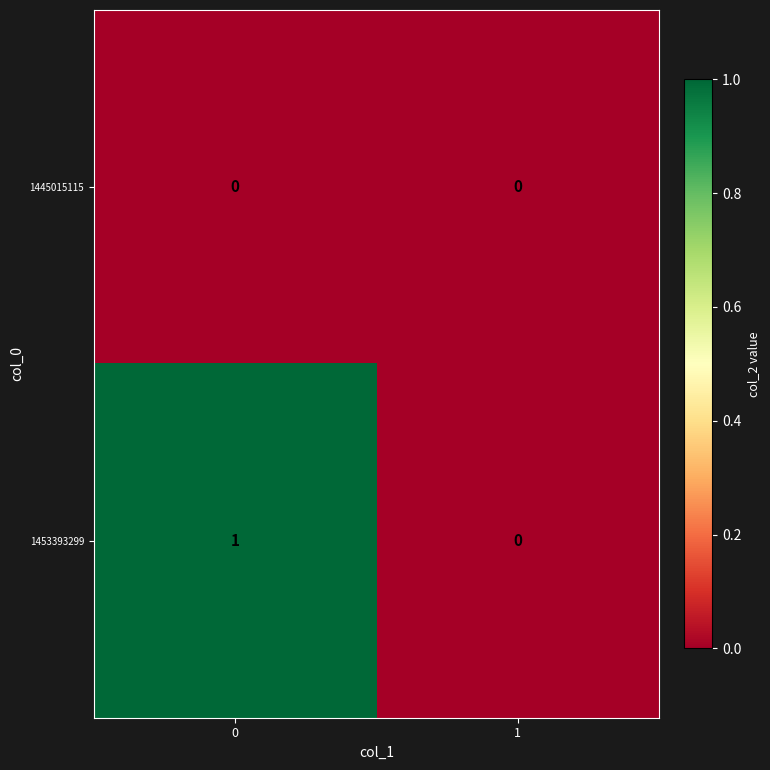

Reading left to right, extract all data points from this chart.

1445015115: 0=0	1=0
1453393299: 0=1	1=0